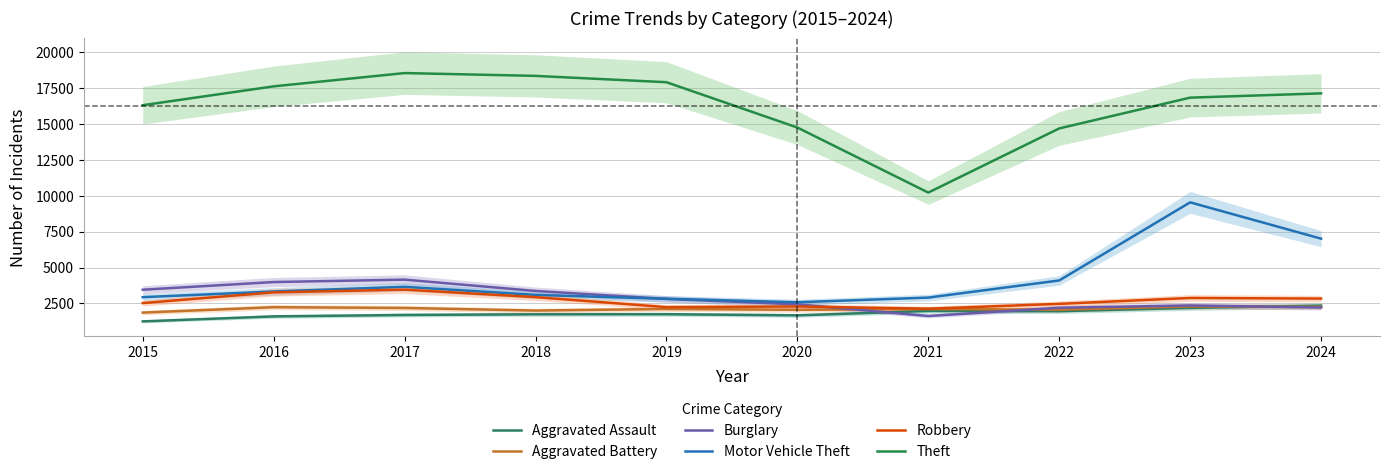

Is this an area chart (filled region under the line)?

No